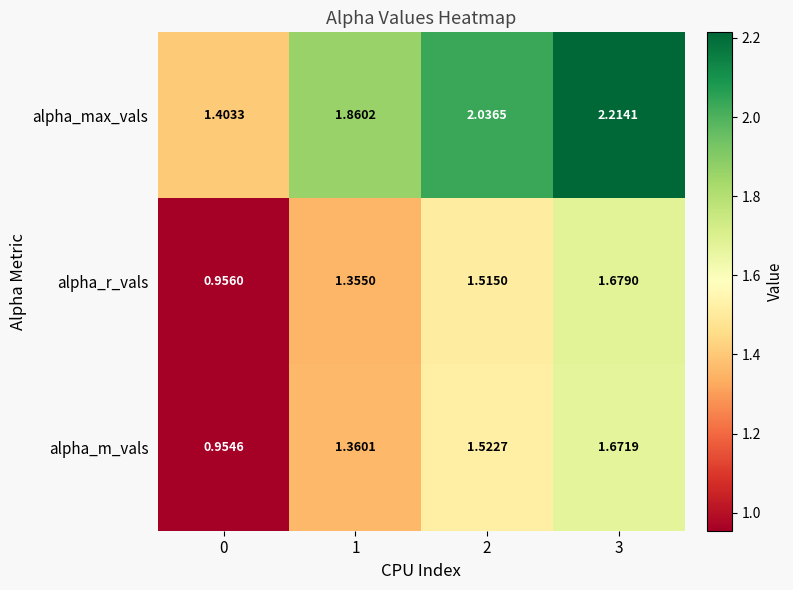

At 0, list the series in order from largest to smallest.

alpha_max_vals, alpha_r_vals, alpha_m_vals